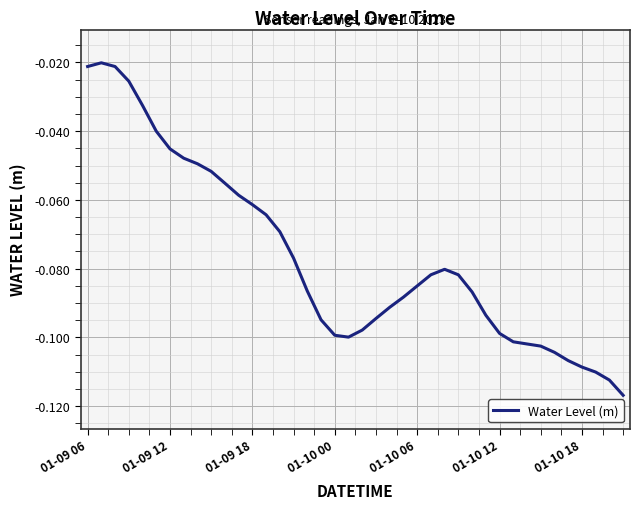

How many points are lower than both their immediate neighbors (excluding endpoints)?

1